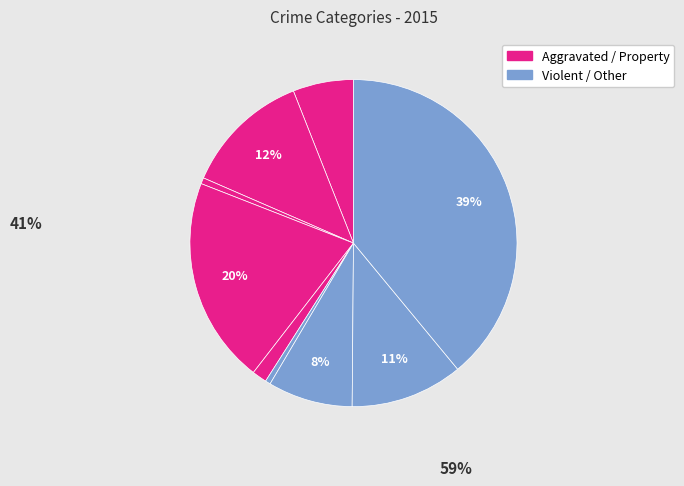

To the nearest percent, what is the average slice percentage?

11%